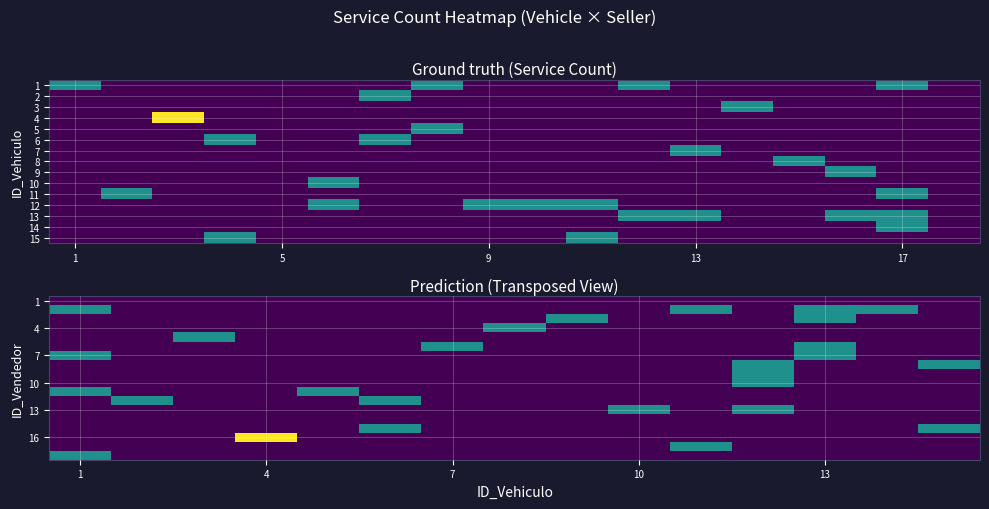

At how many categories does at least one series exceed 0?

15